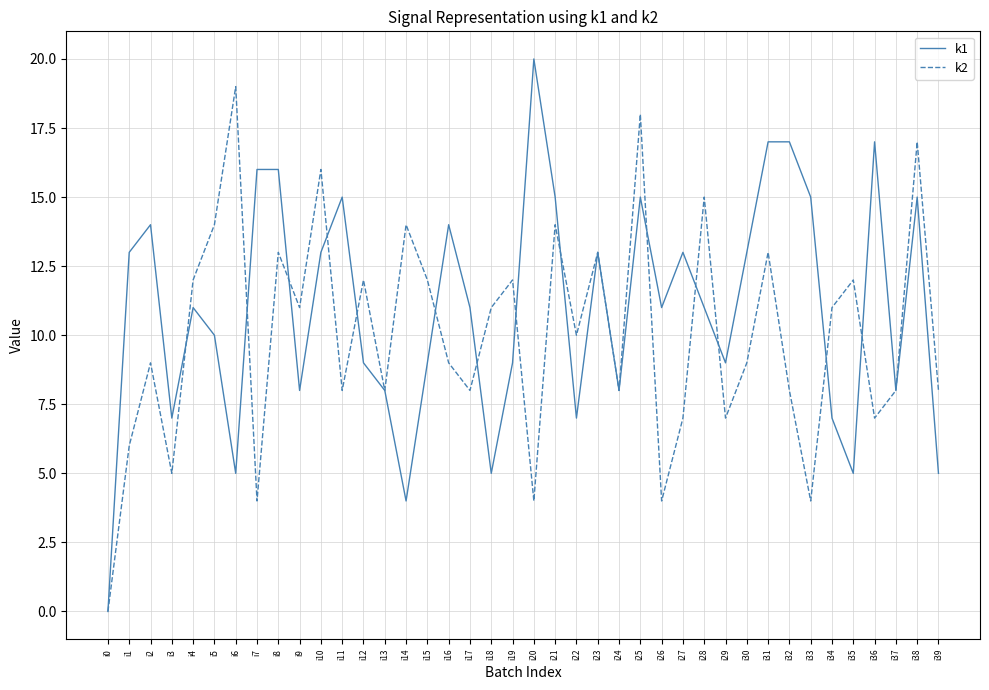

What is the difference between the k1 values at i2 and i27?

1